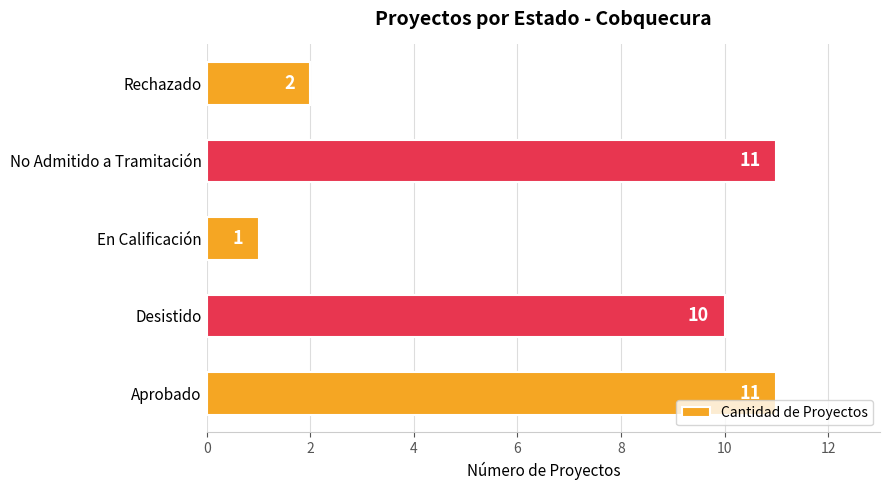

Reading top to bottom, transcribe all the data shown in this chart.

Rechazado=2	No Admitido a Tramitación=11	En Calificación=1	Desistido=10	Aprobado=11